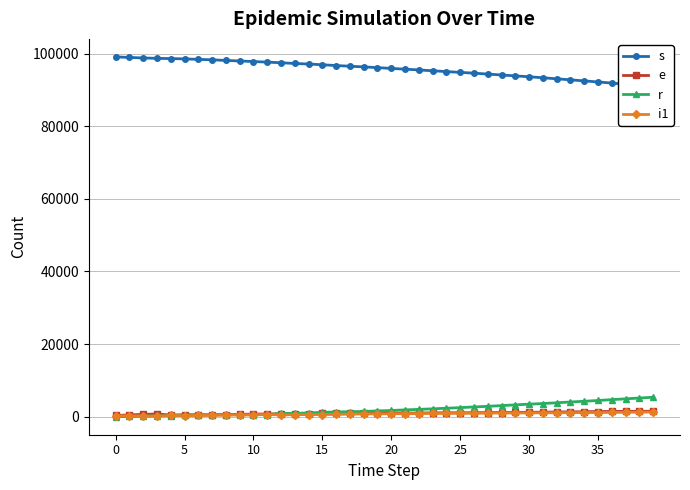

What is the sum of the s values at 20 and 32?

188932